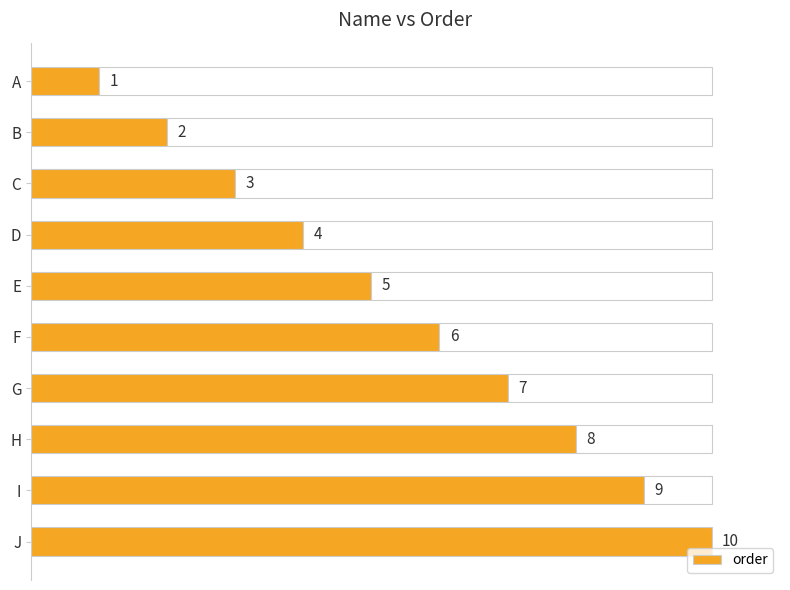

The chart shows a value of 1 at A. True or false?

True